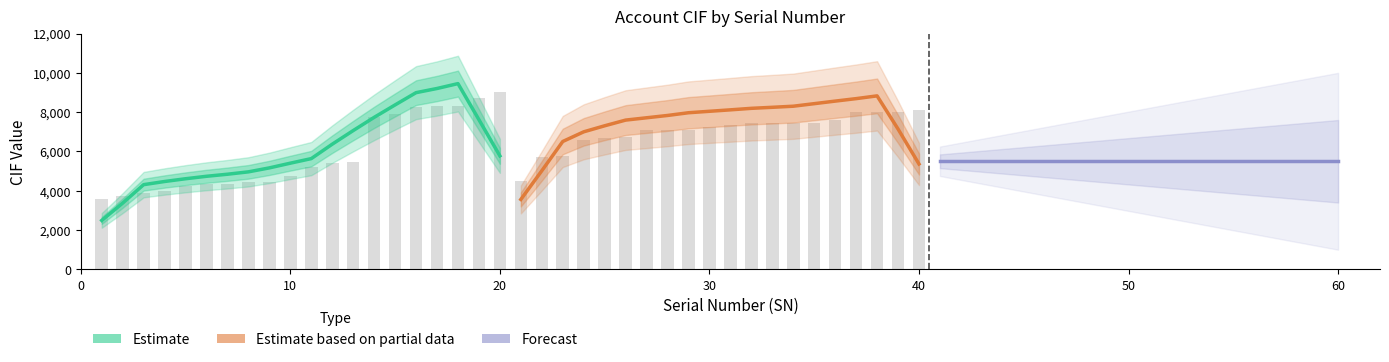

How many values in the Estimate based on partial data series are below 7969?

10